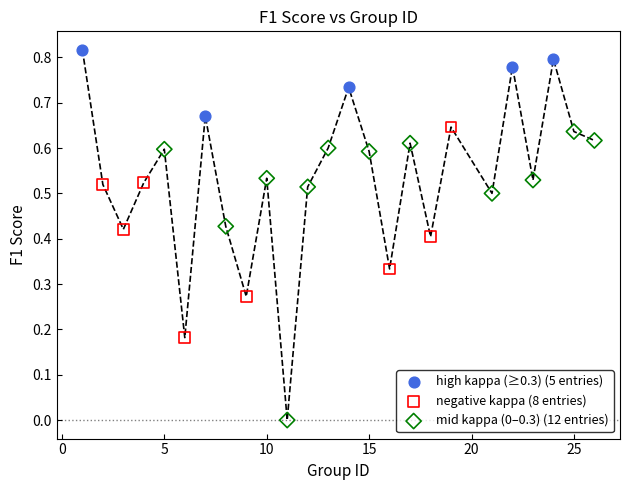

Which series has the widest spread of Y values?

mid kappa (0–0.3) (12 entries)